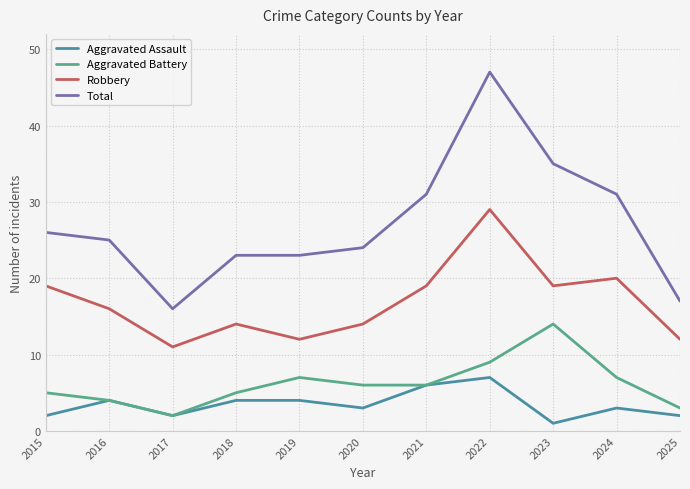

What is the total value across all series at 2022?

92